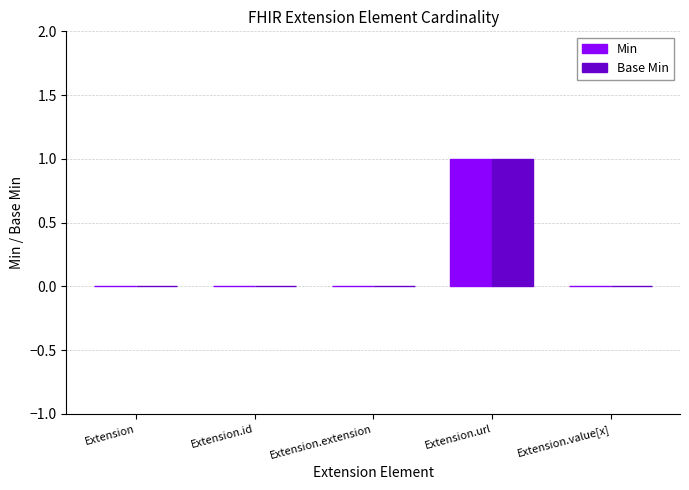

At which category is the sum across all series the highest?

Extension.url